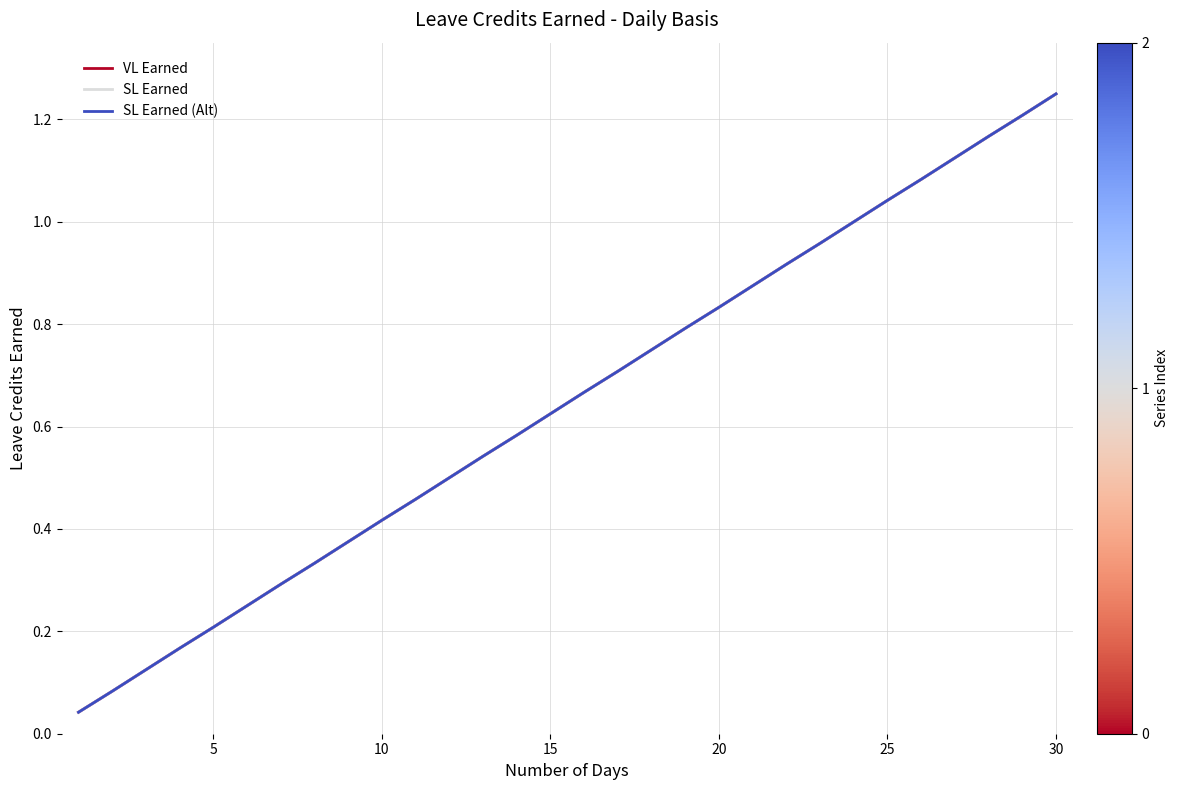

Does the chart display data point markers on the line(s)?

No